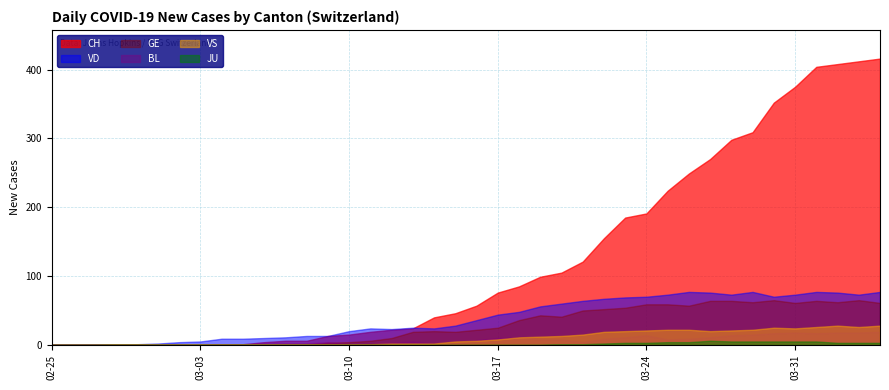

The value of BL at 11 is 1. True or false?

False